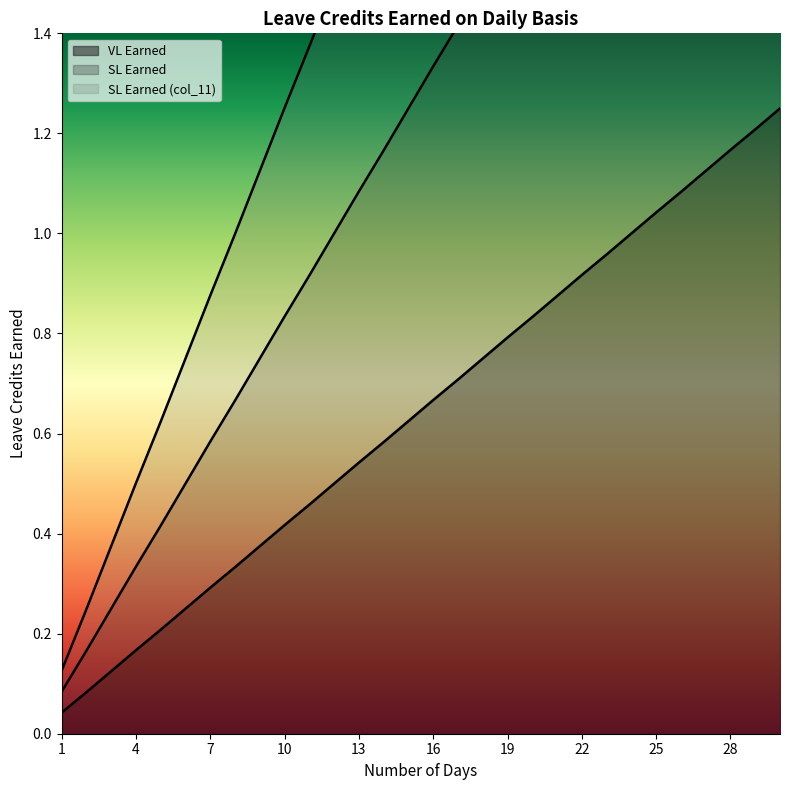

What is the value of the SL Earned (col_11) point at the 5th from the left?

0.6